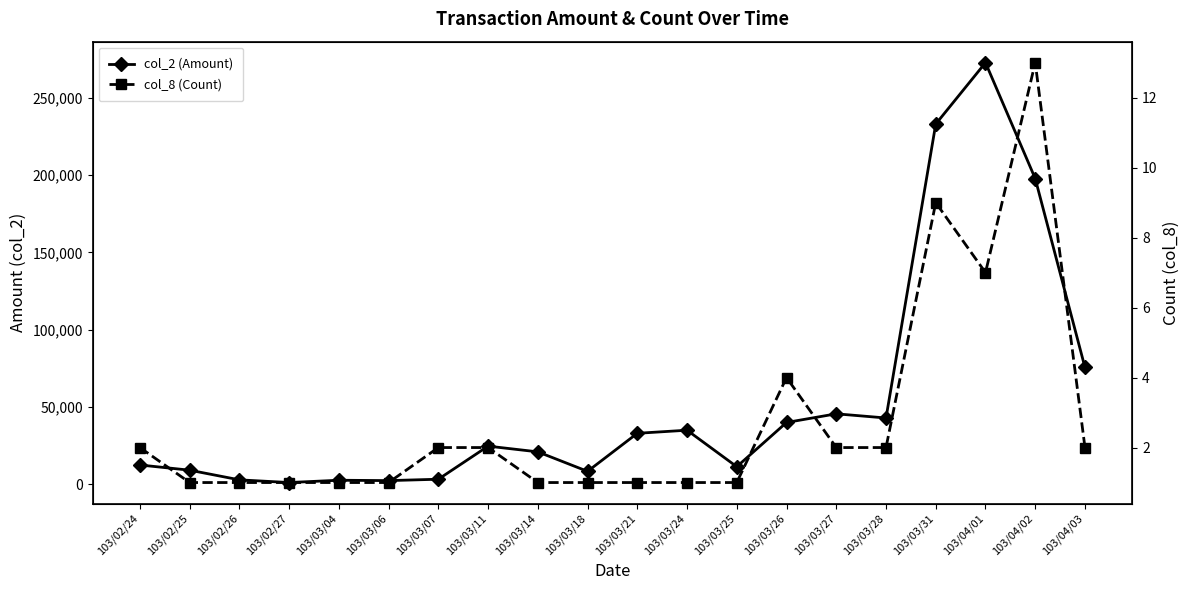

What is the highest value of the col_8 (Count) series?

13